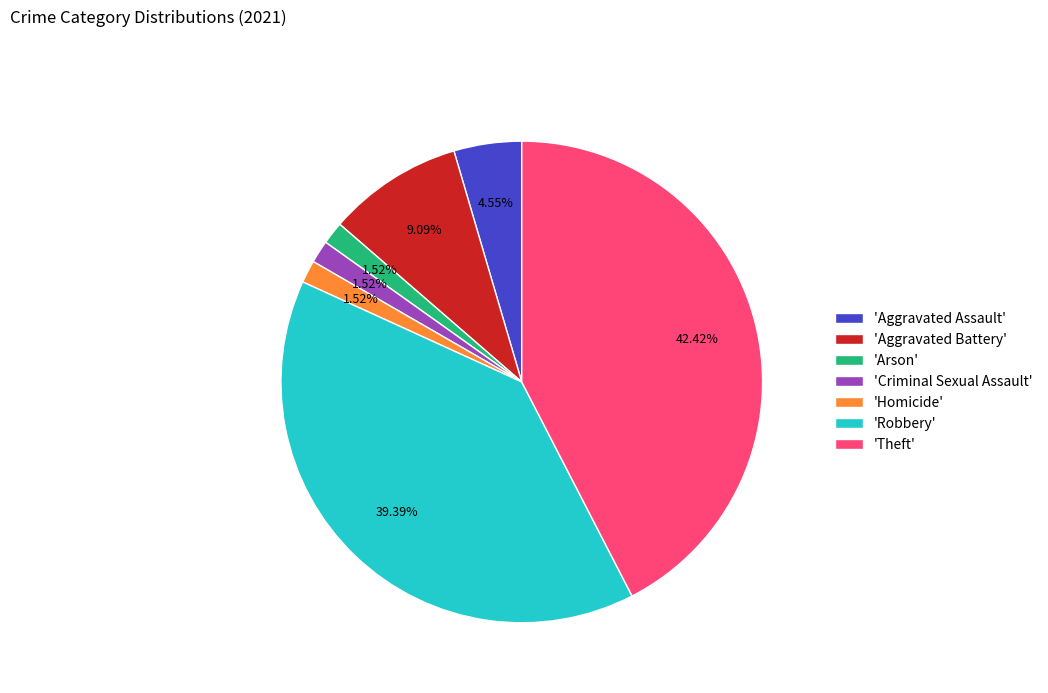

Between 'Arson' and 'Aggravated Battery', which is larger?

'Aggravated Battery'